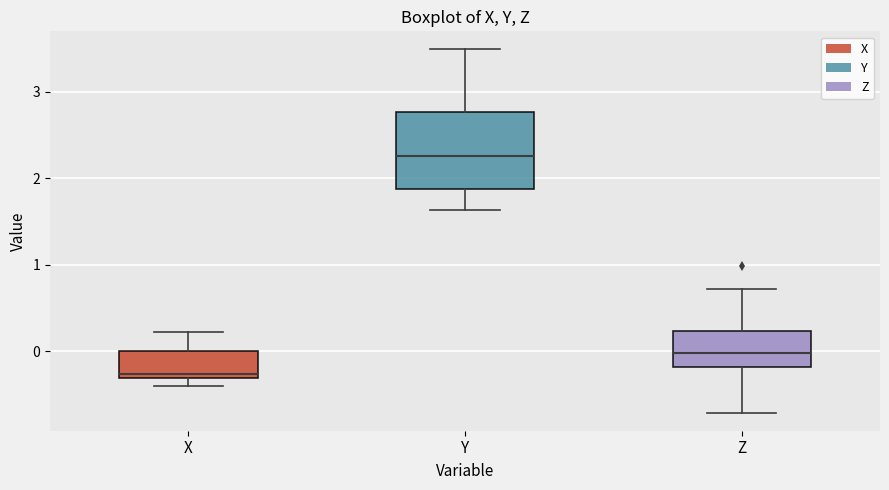

Which box's median line is the highest?

Y